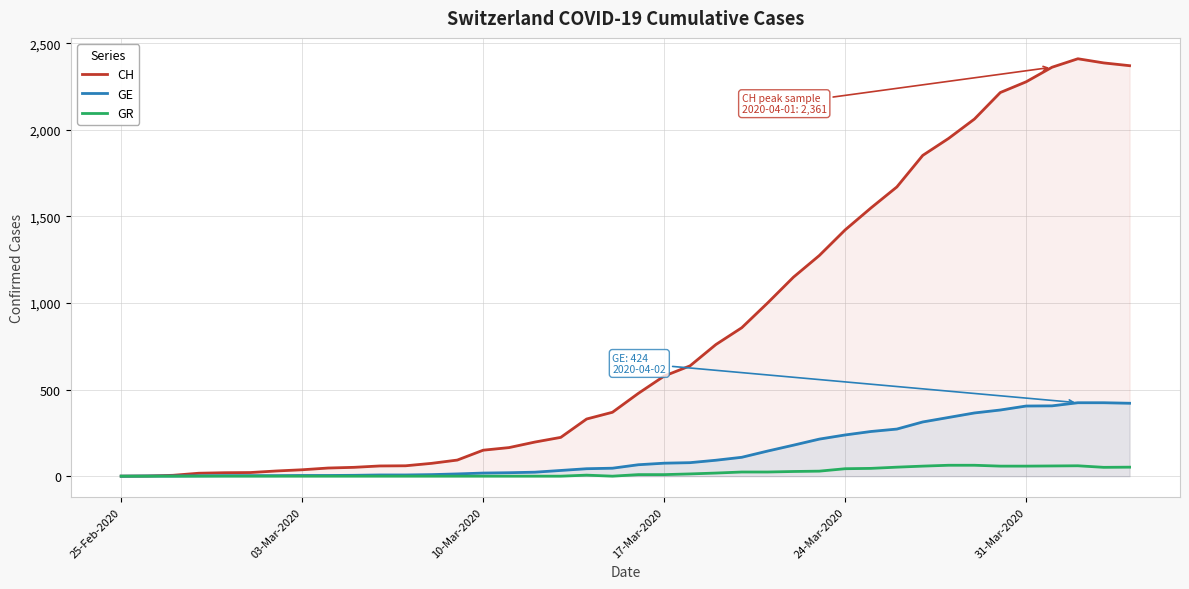

What are all the series names shown in the legend?

CH, GE, GR